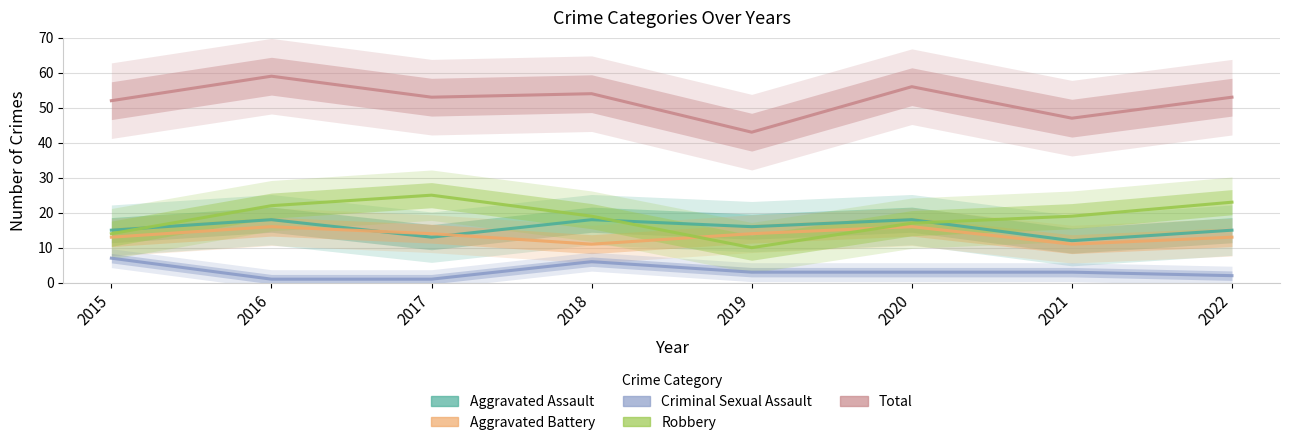

How many interior local valleys does the Aggravated Assault series have?

3